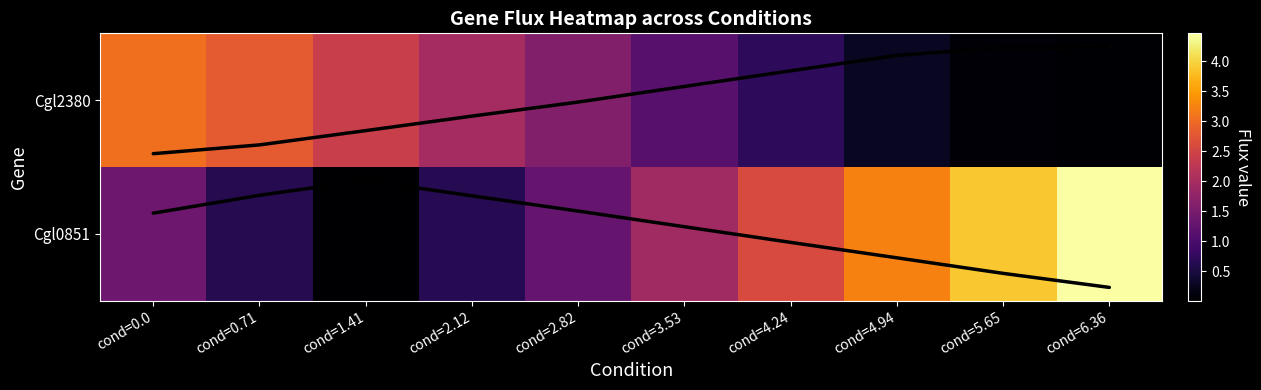

At which label does Cgl0851_mean reach its peak?

cond=6.36